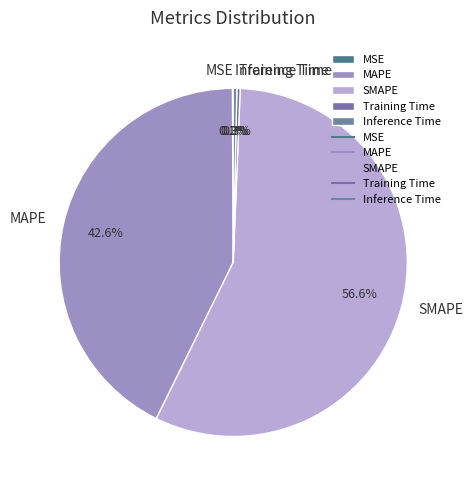

What percentage is NOT represented by Inference Time?

99.7%